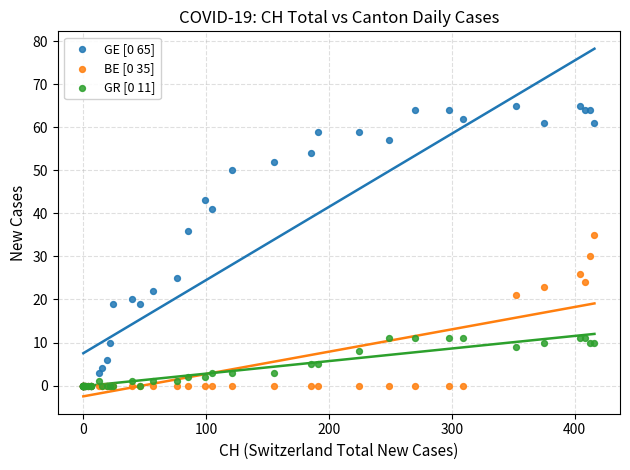

Across all series, what Y value is closest to 32?

30